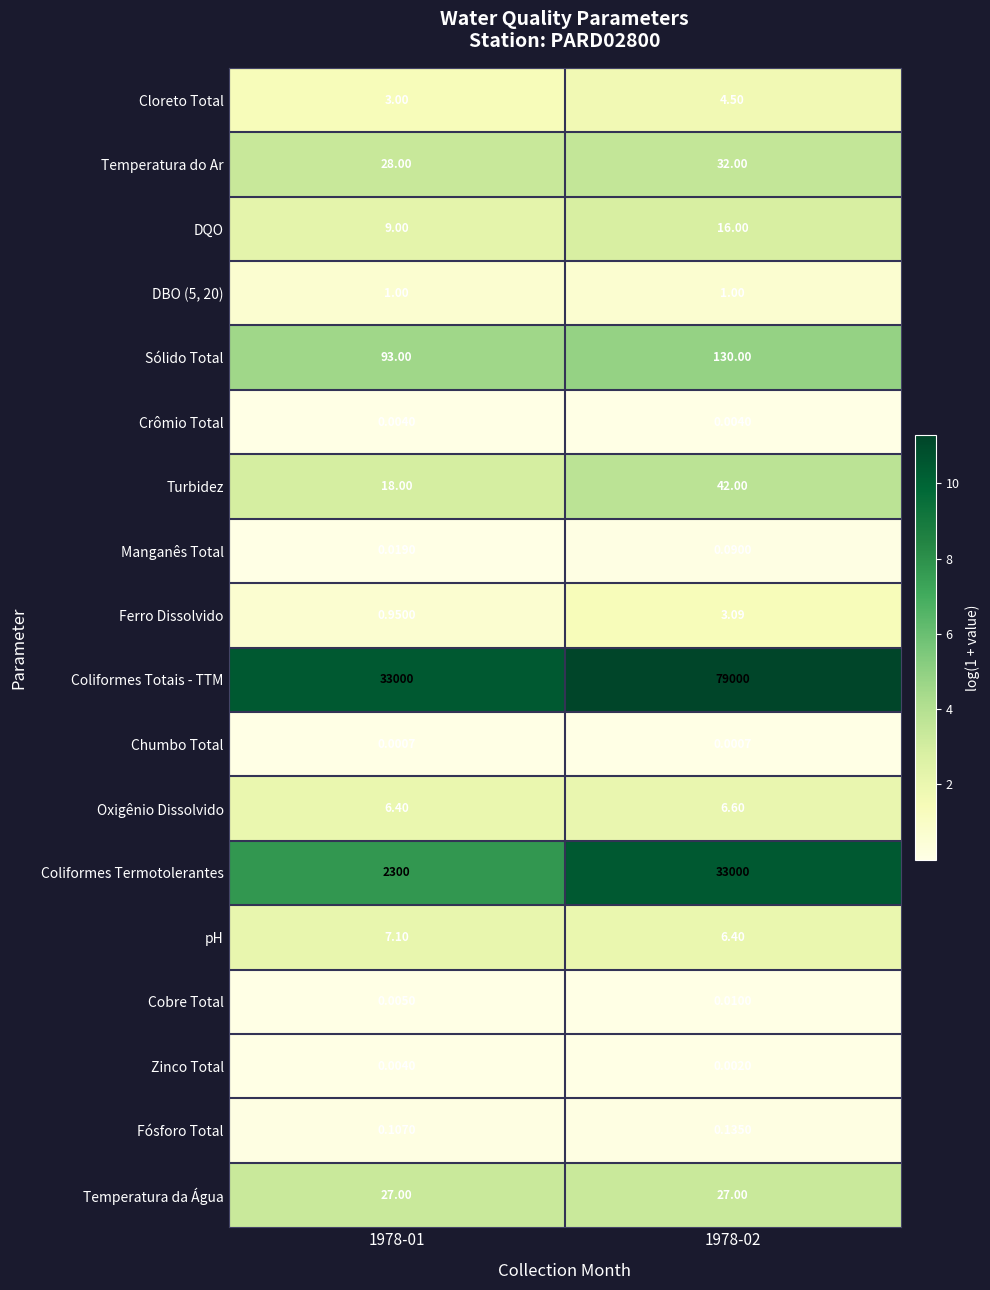

Which series has the largest total across all categories?

Coliformes Totais - TTM